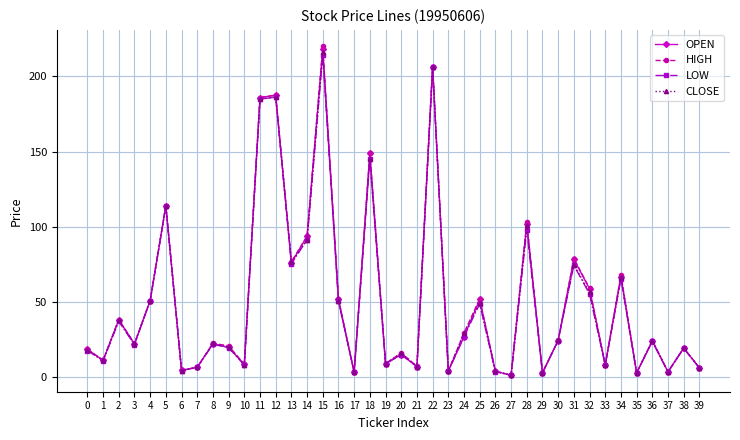

How many series are shown in this chart?

4